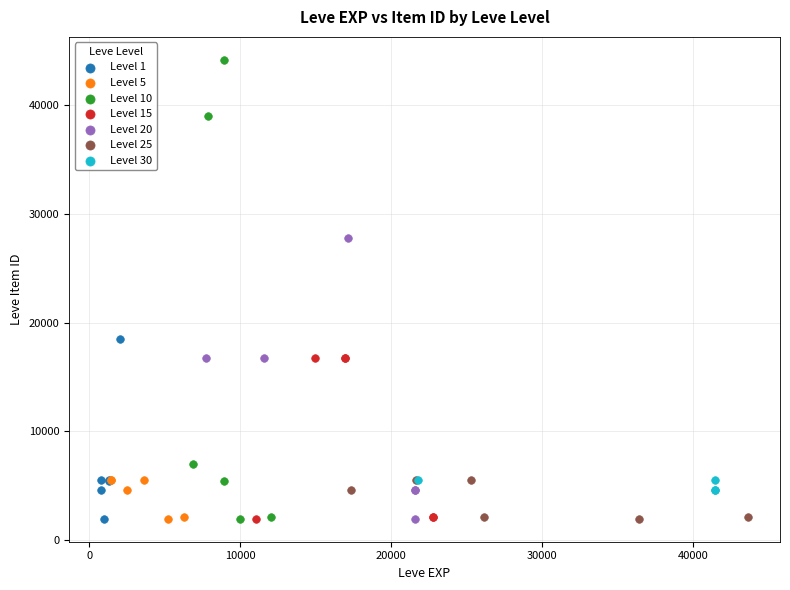

Which series contains the highest Y value?

Level 10